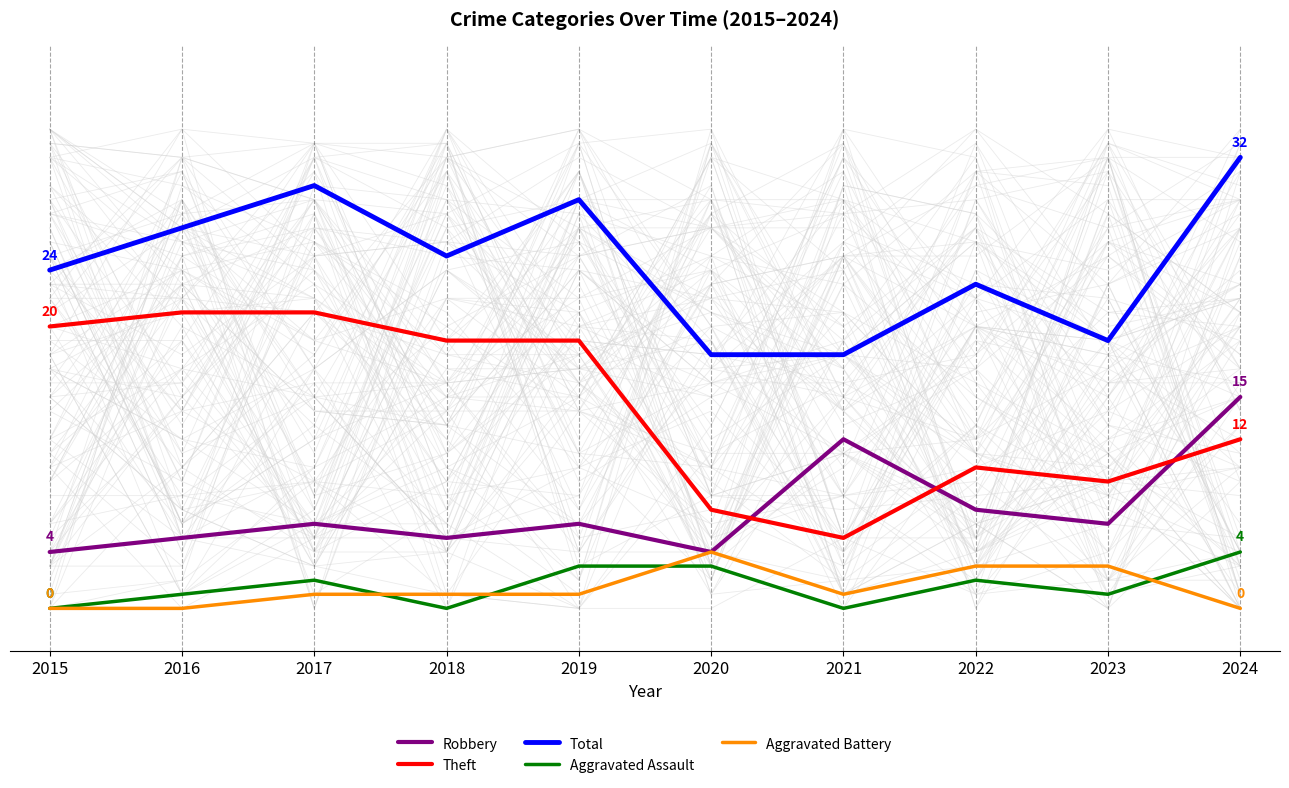

True or false: Theft has a value of 7 at 2015.

False